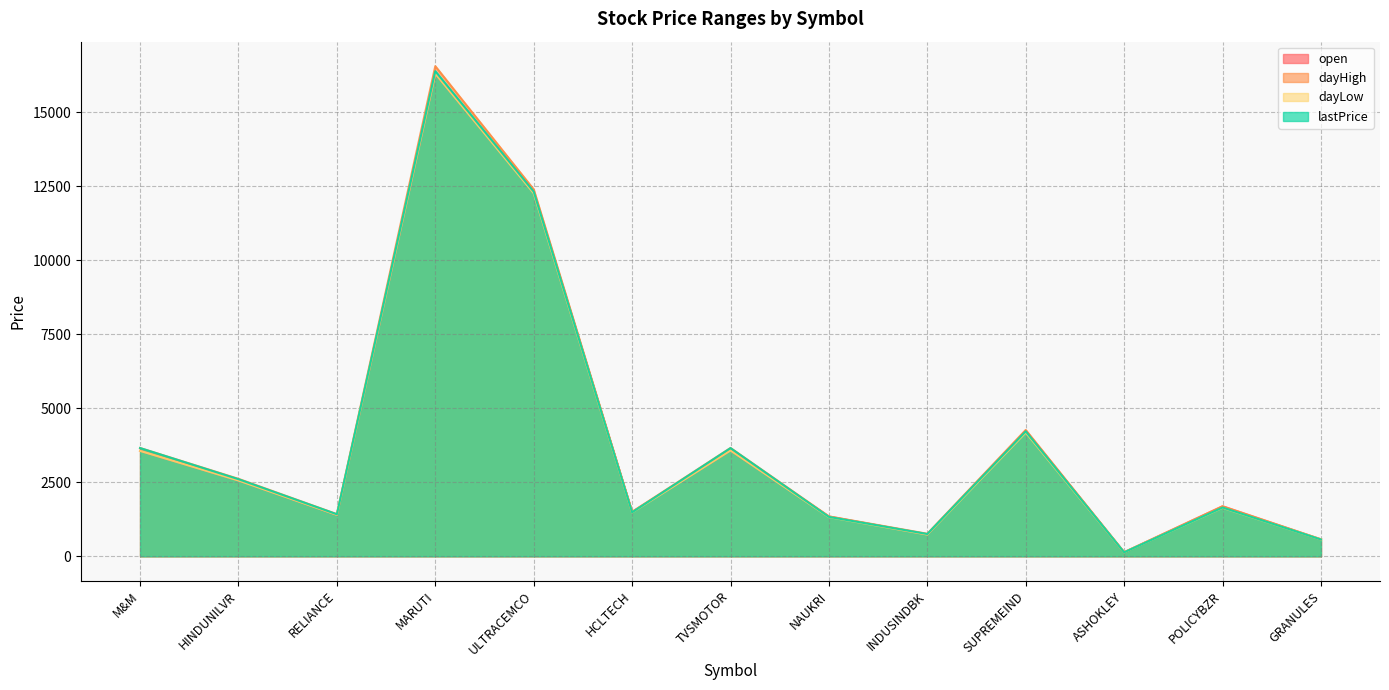

What is the label of the 7th point from the right?

TVSMOTOR